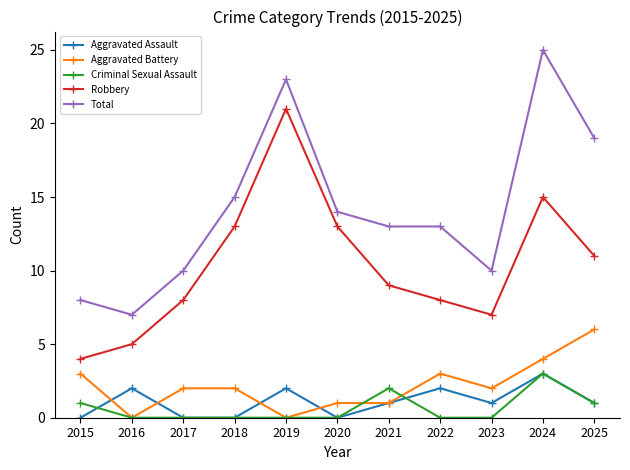

Which series changed the most between 2015 and 2024?

Total